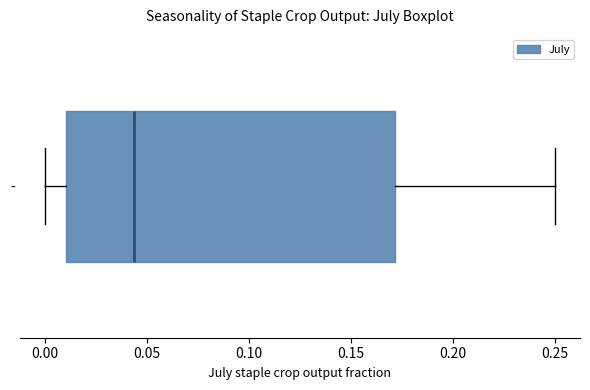

Read this box plot against the x-axis: the position of the median line, the range covered by the box, and the ends of both whiskers. The values are not printed on the chart, so give them approximately, as read against the axis.

median 0.045, box 0.010 to 0.170, whiskers 0.000 to 0.250